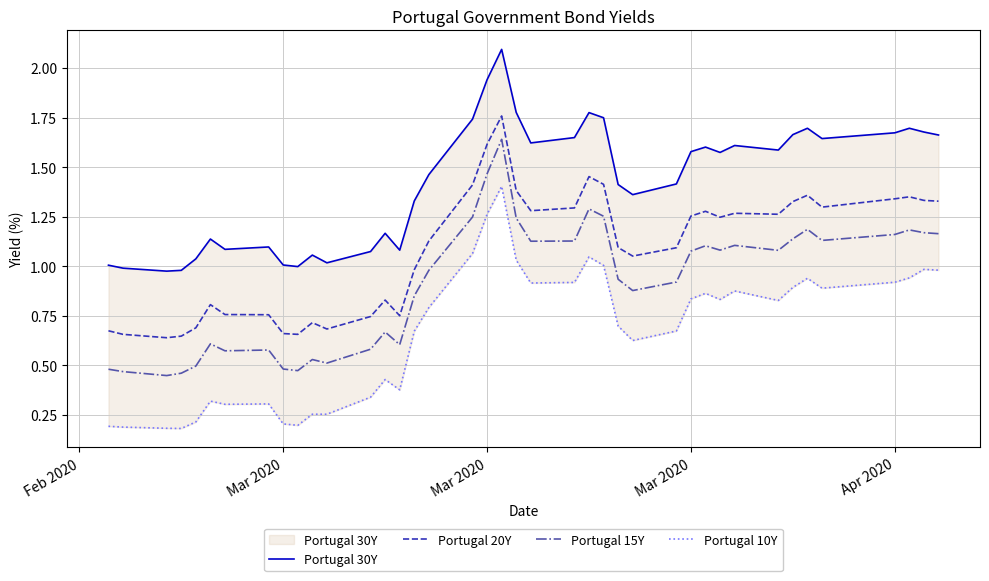

What is the average value of the Portugal 20Y series?

1.1